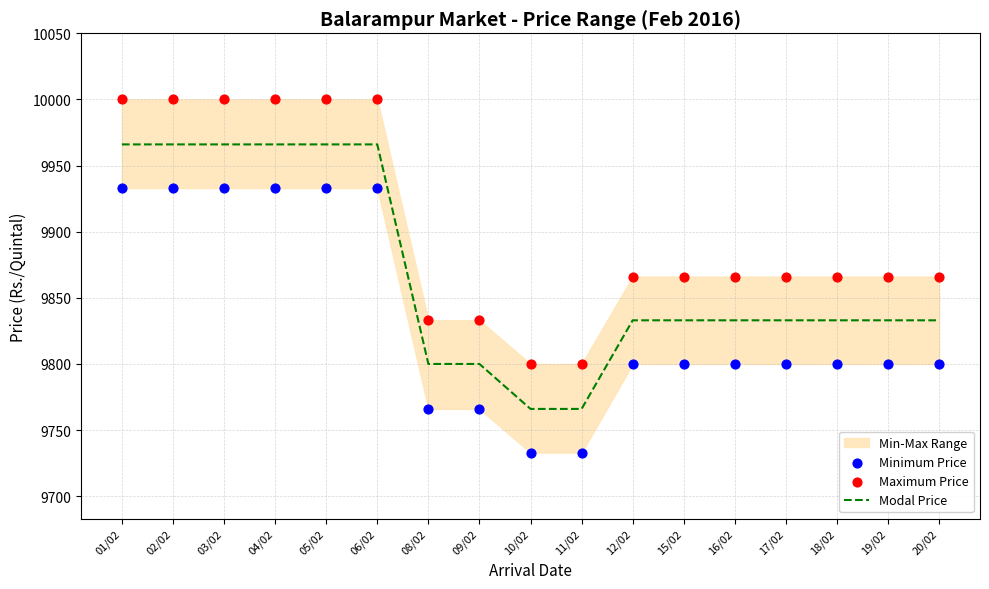

At which category is the sum across all series the highest?

01/02